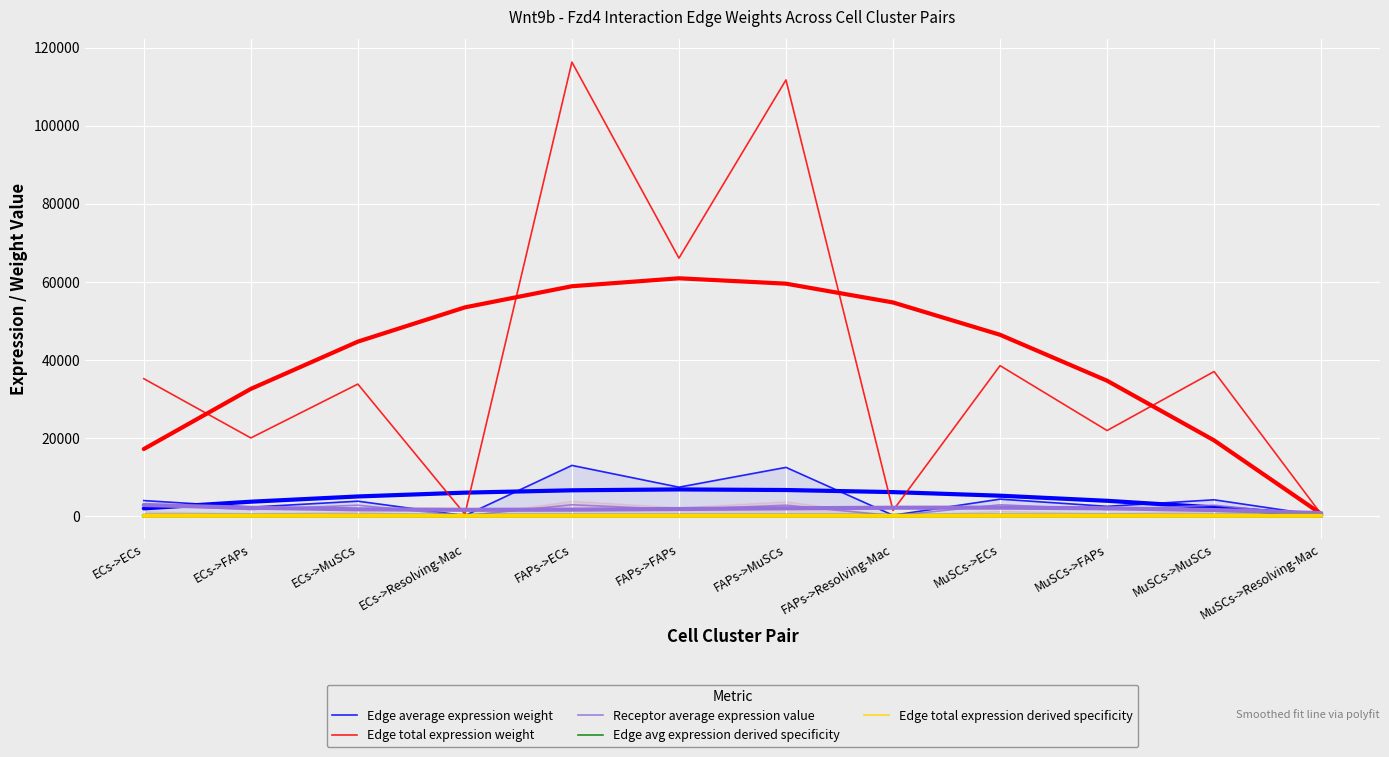

True or false: Edge average expression weight and Edge avg expression derived specificity intersect in this chart.

False